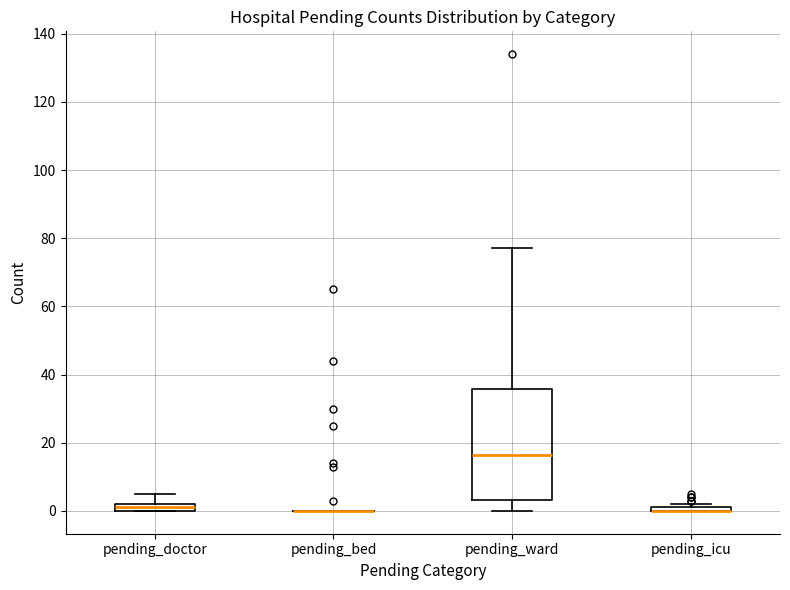

Which box is the tallest, from its lower edge to its upper edge?

pending_ward